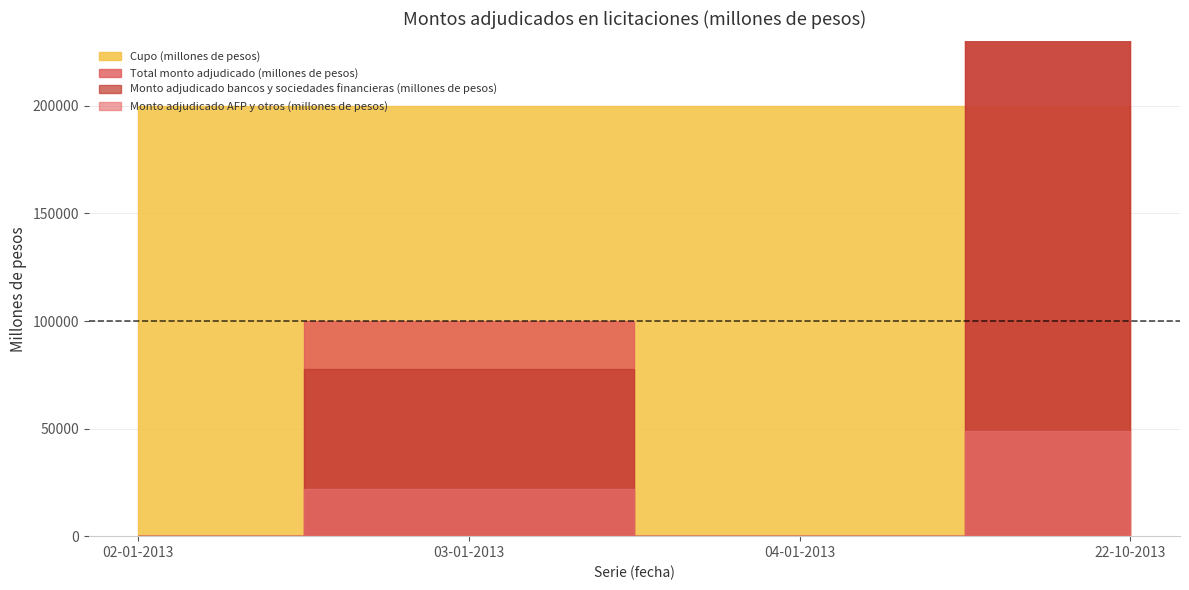

What is the value of the Cupo (millones de pesos) point at the 3rd from the left?

200000